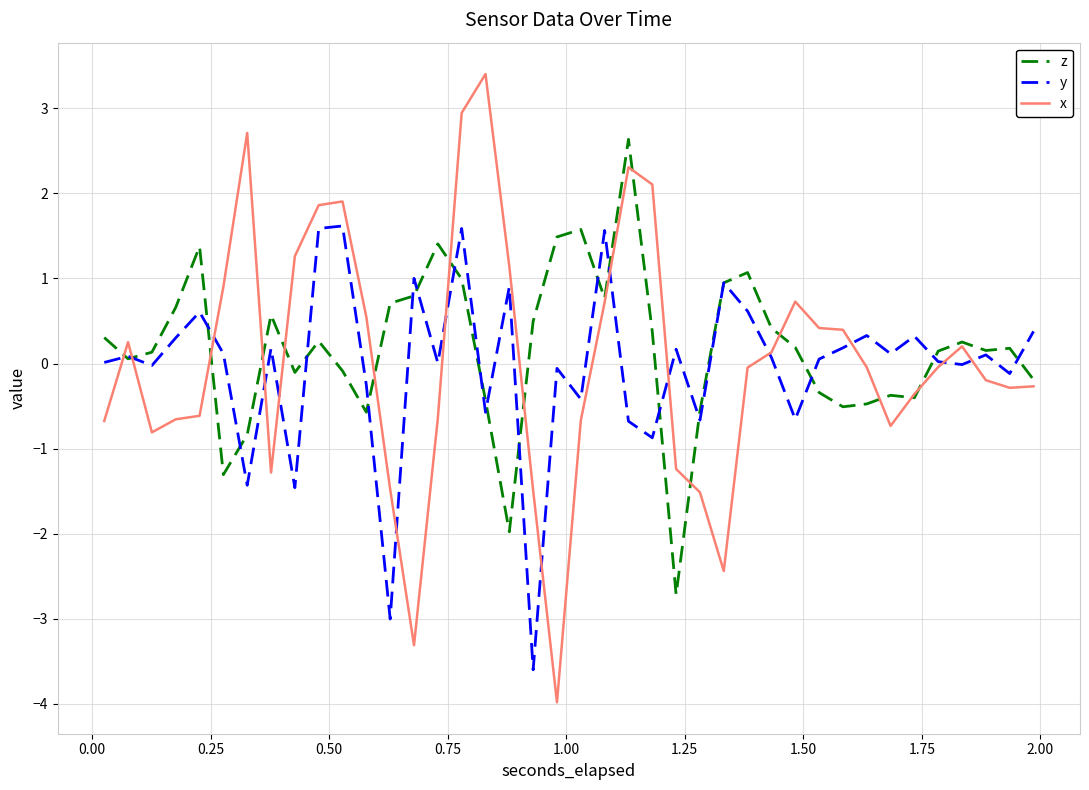

What is the minimum value for x?

-4.0